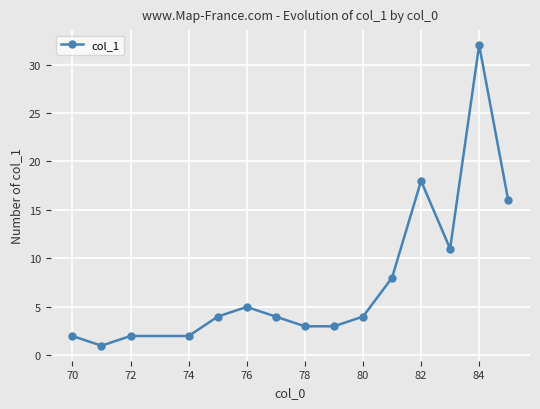

True or false: the data has more than 2 interior local peaks.

True